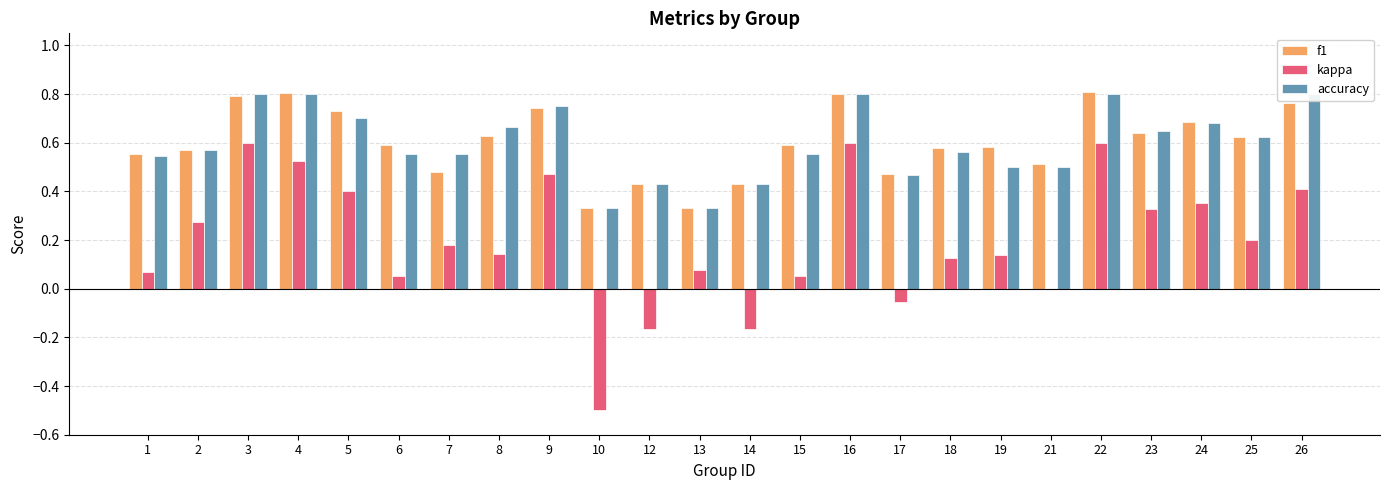

Is the value of accuracy at 19 greater than the value of kappa at 22?

No